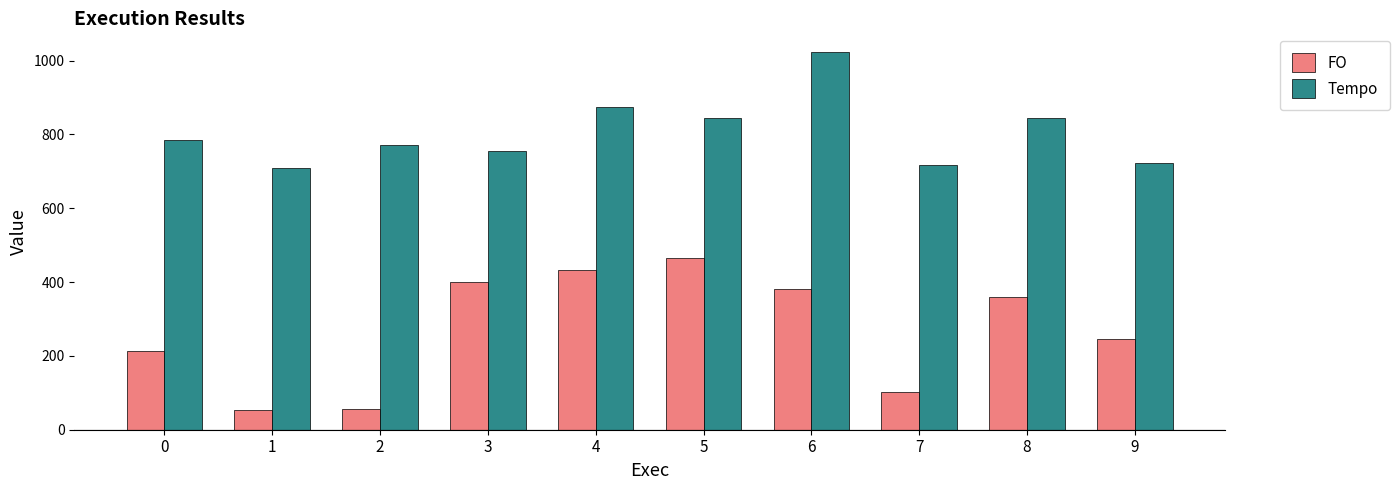

What are all the series names shown in the legend?

FO, Tempo